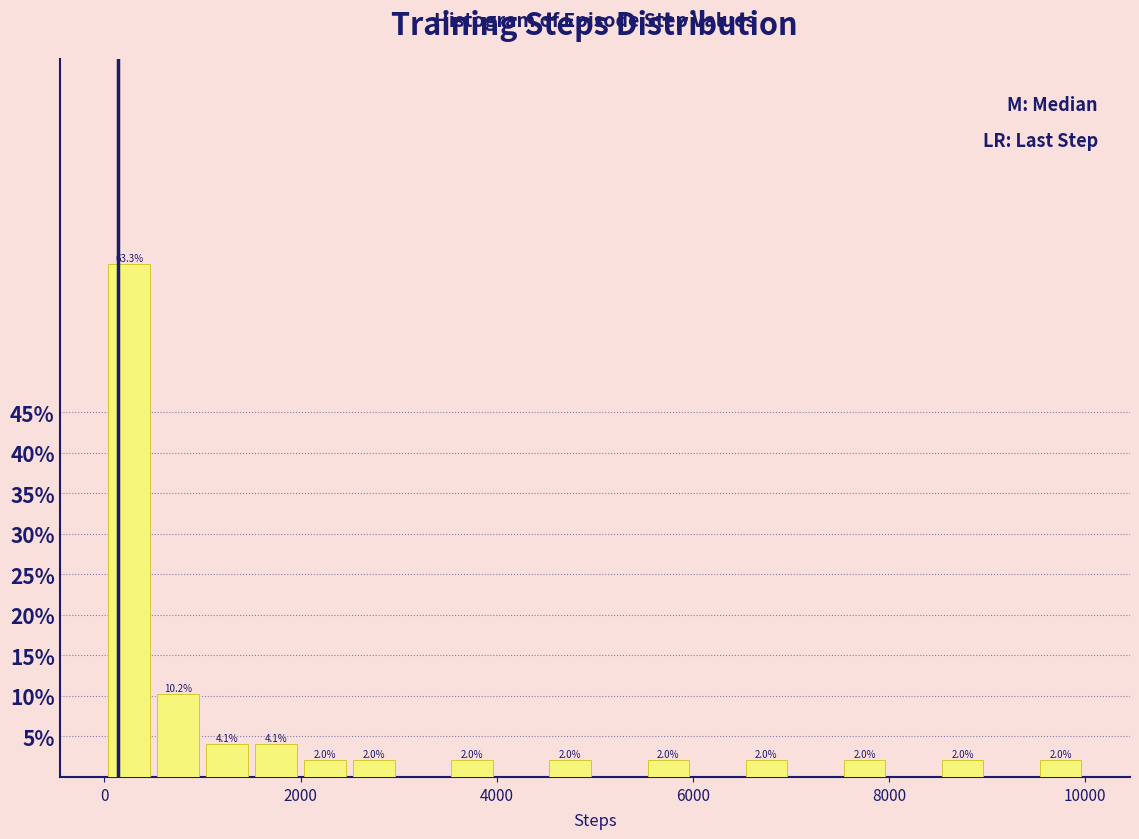

Around what value on the x-axis is the tallest bar? Give the approximate position of its centre, as read against the axis.

200